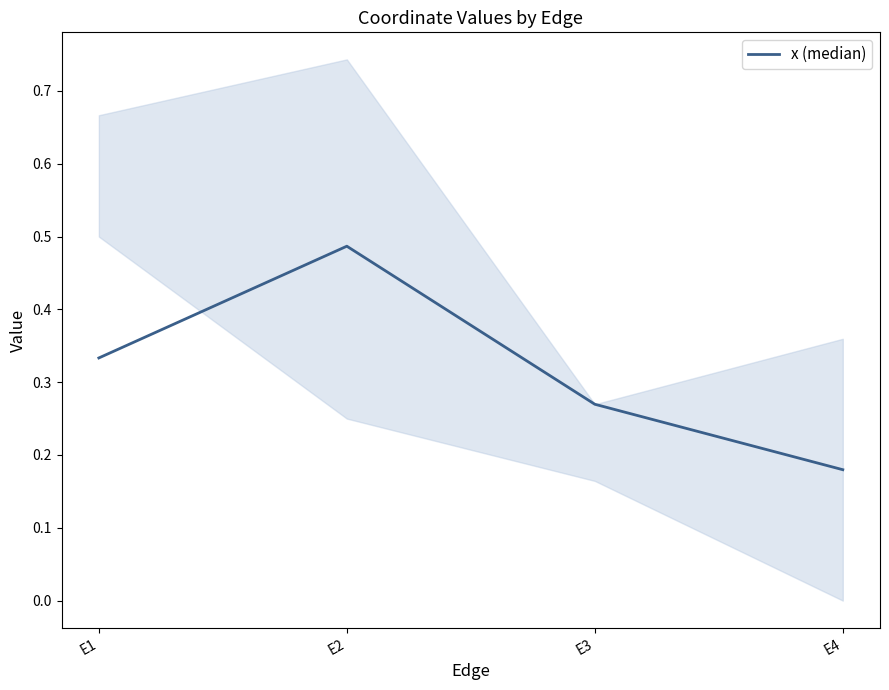

List the labels in order of value, largest first.

E2, E1, E3, E4